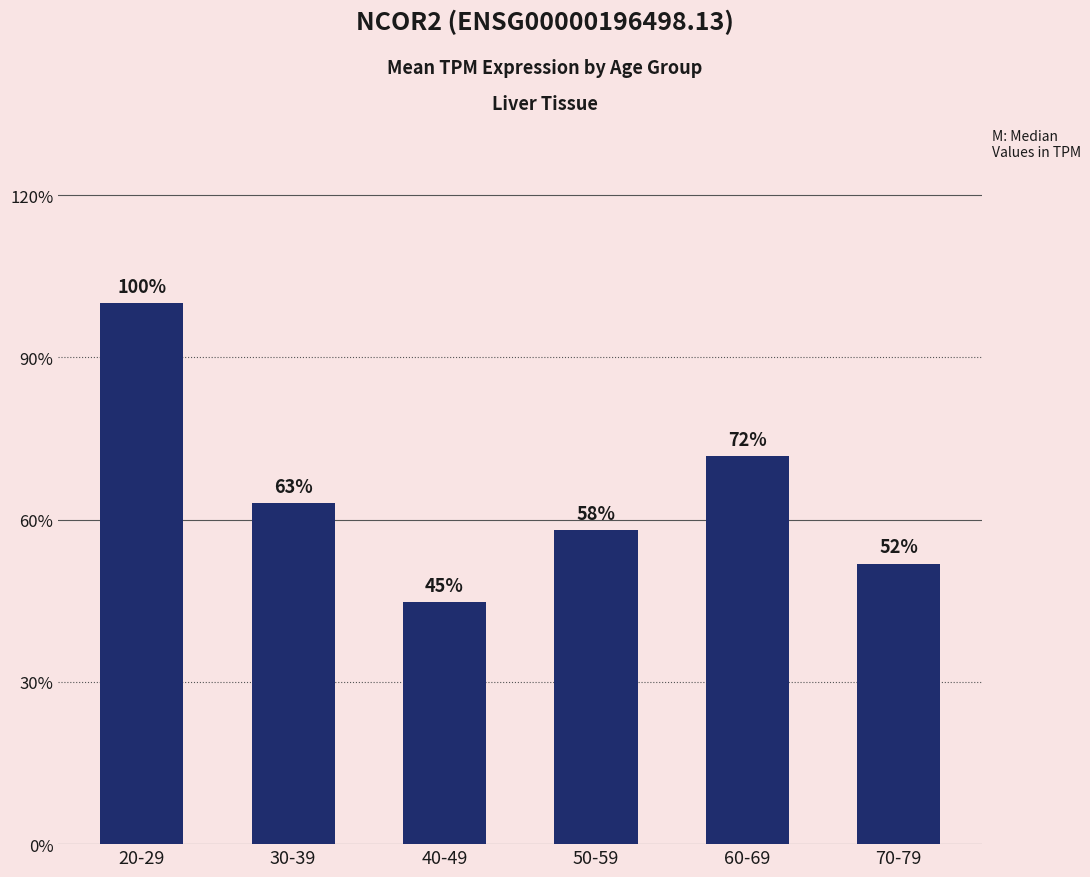

How many data points are above 14?

3